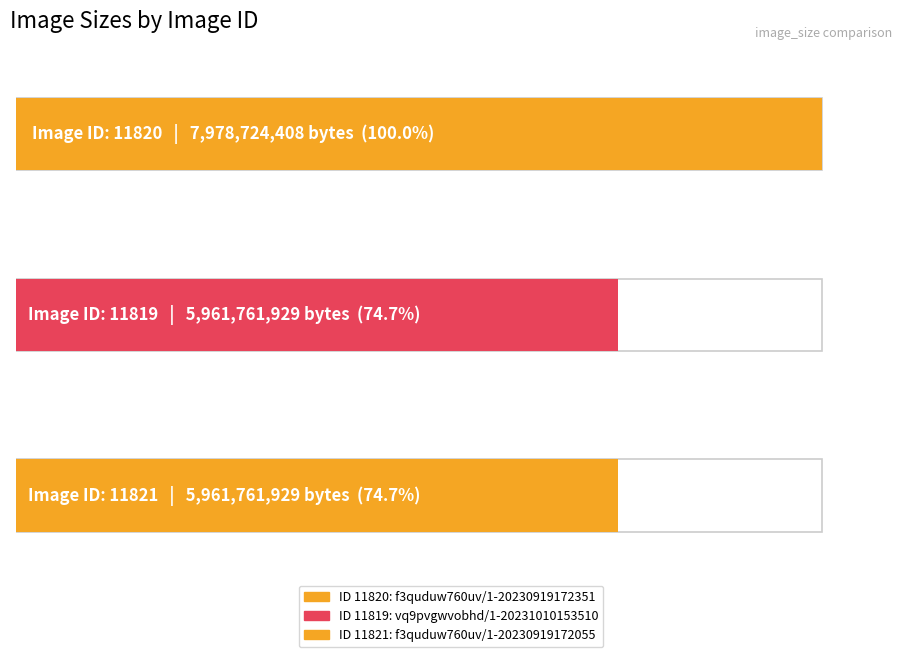

Between 11819 and 11820, which is larger?

11820